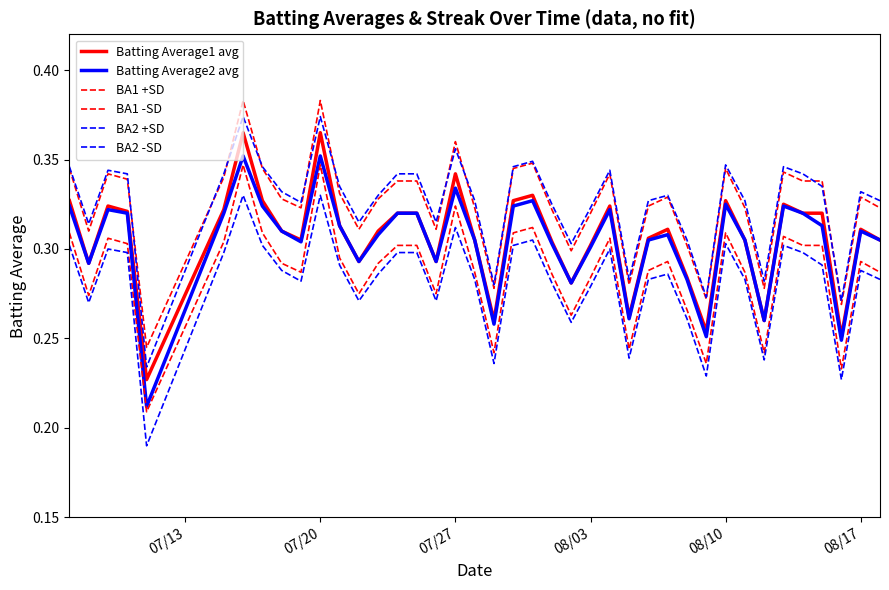

Is this an area chart (filled region under the line)?

No